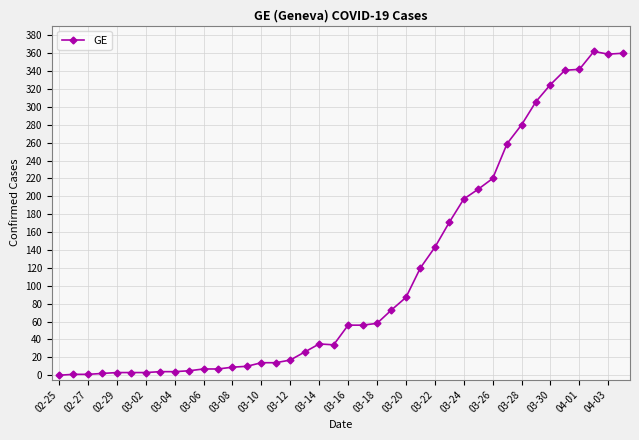

True or false: the data has more than 1 interior local peaks.

True